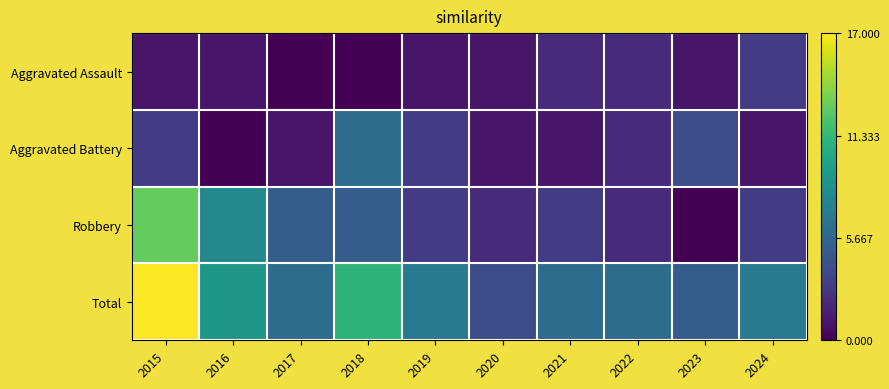

What is the total value across all series at 2015?

34